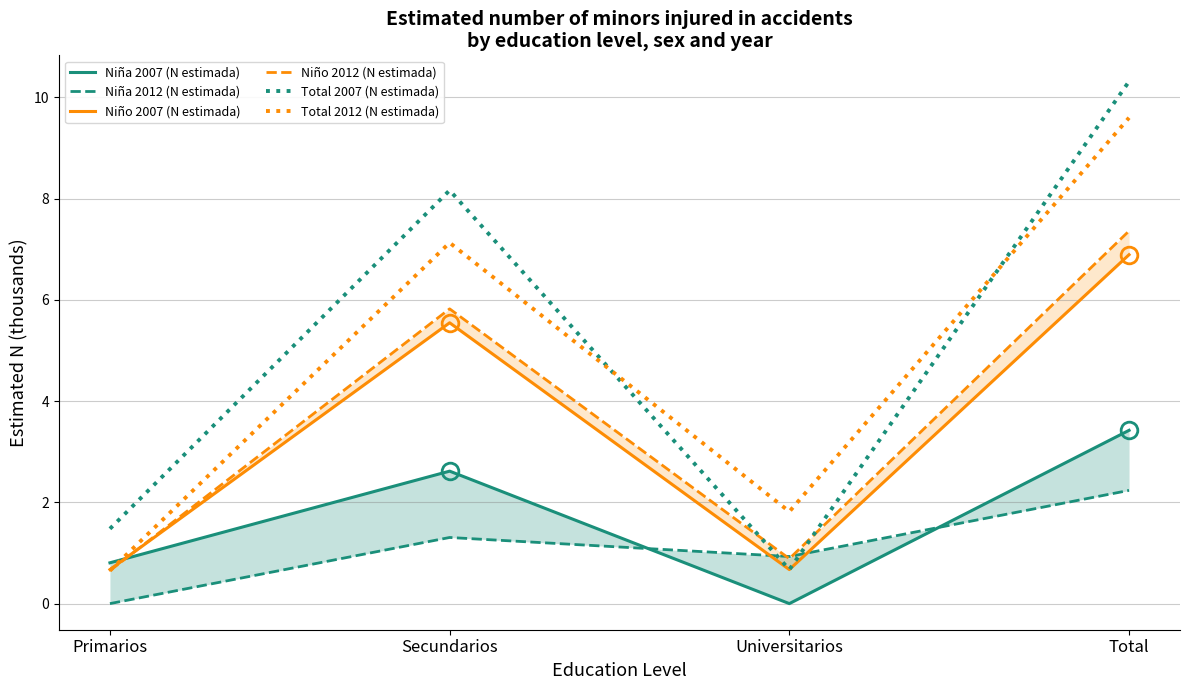

At which label does Total 2007 (N estimada) first exceed 8?

Secundarios